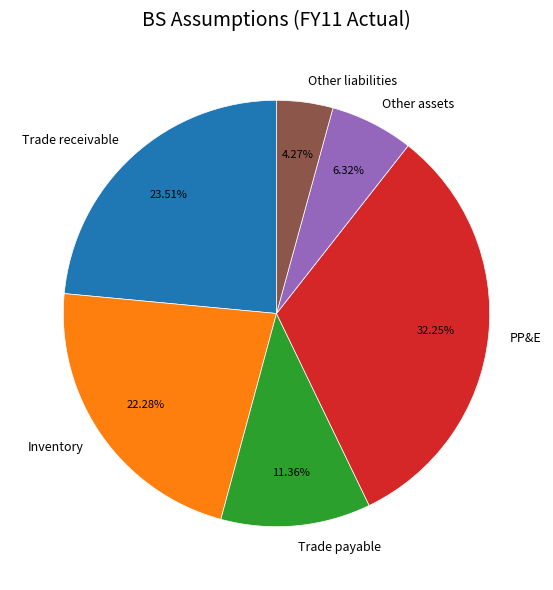

Approximately how many times larger is the value at Trade receivable compared to Trade payable?

2.1